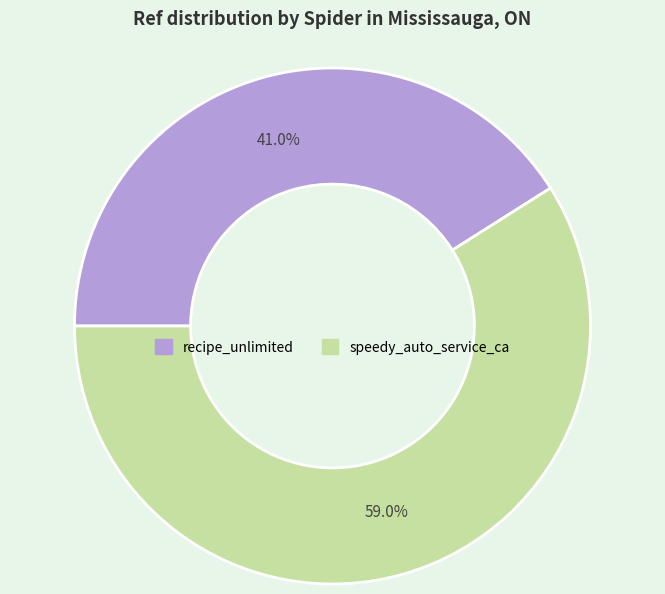

What percentage is the speedy_auto_service_ca slice, to the nearest percent?

59%